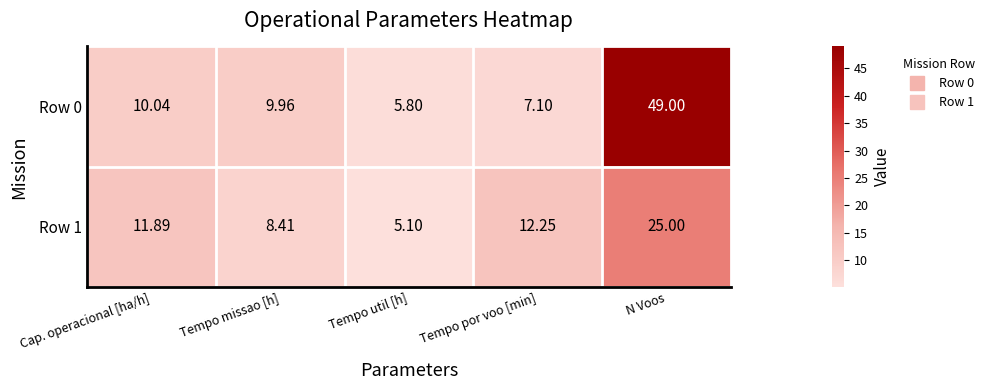

Rank the categories by Row 0 value from lowest to highest.

Tempo util [h], Tempo por voo [min], Tempo missao [h], Cap. operacional [ha/h], N Voos